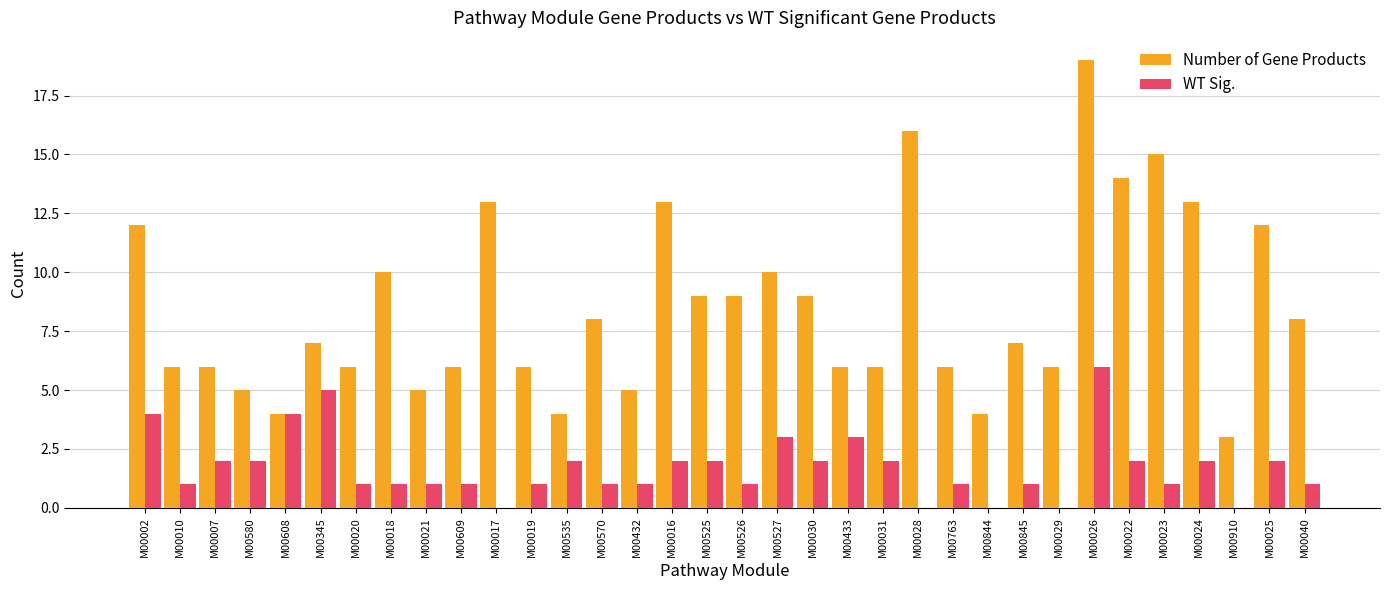

How many groups of bars are there?

34